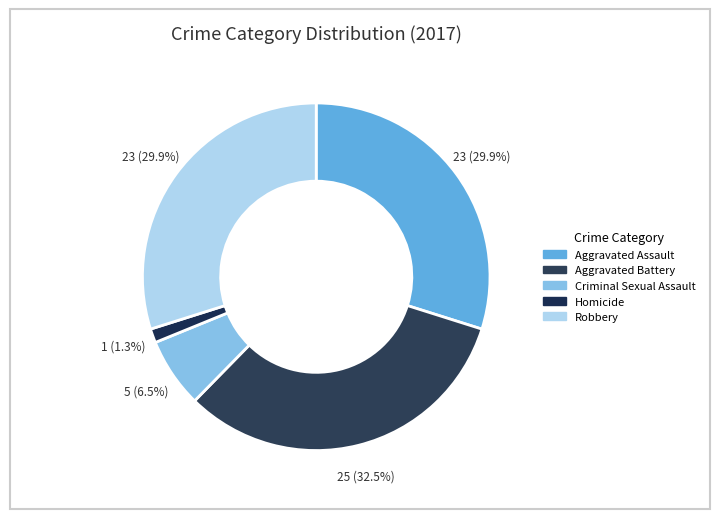

Does Aggravated Assault account for over 50% of the chart?

No